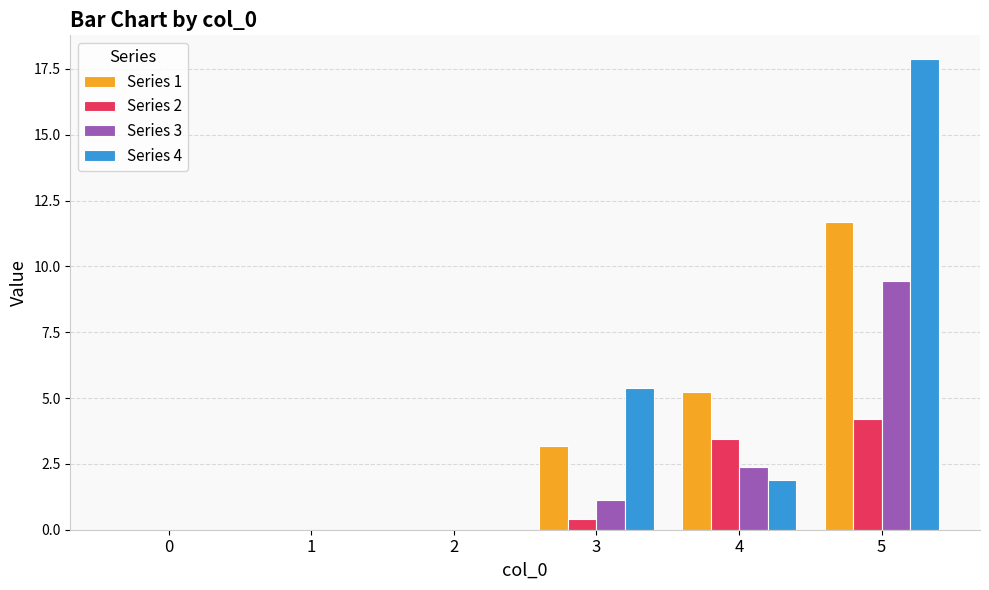

Is it true that Series 3 equals 9.5 at 5?

True